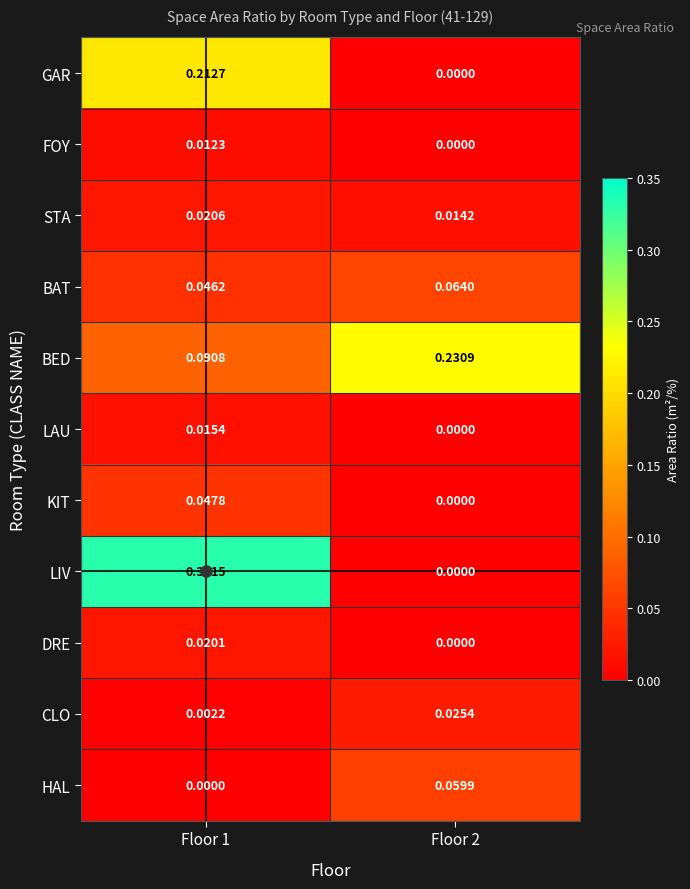

Which series changed the most between Floor 1 and Floor 2?

LIV